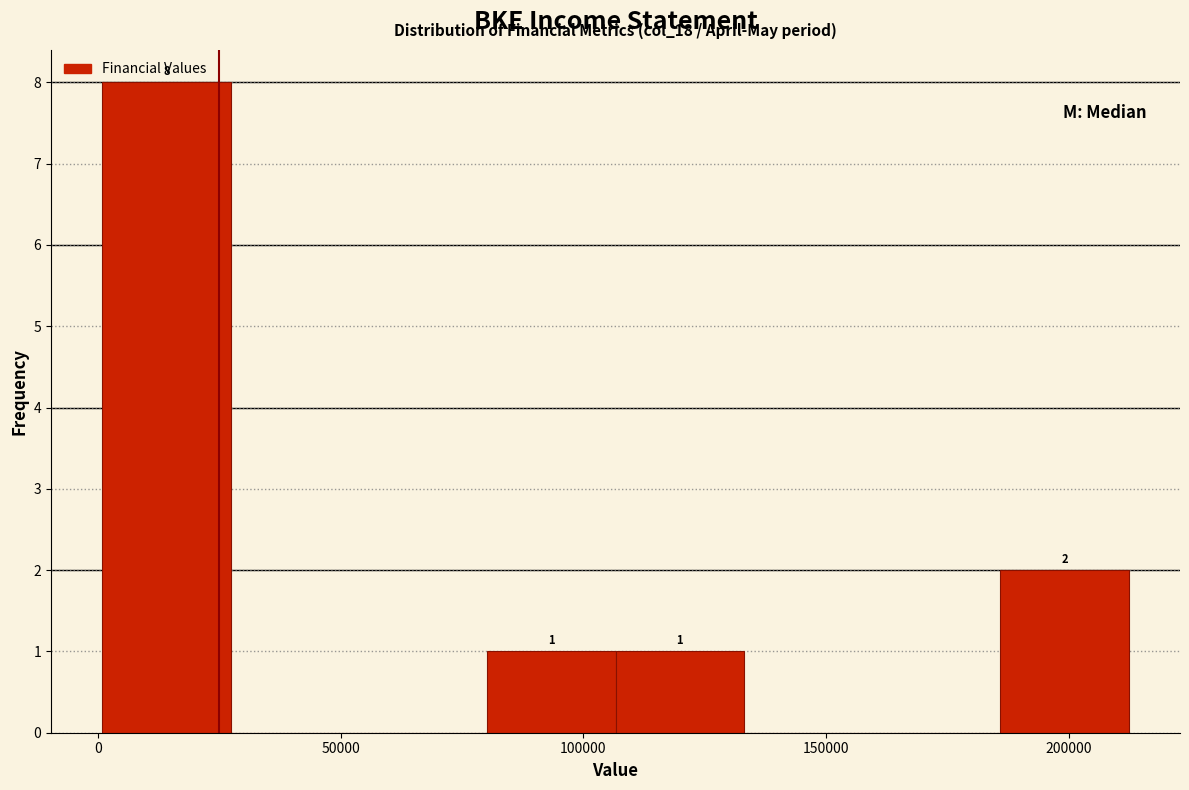

Which range on the x-axis has the tallest bar?

0 to 25000